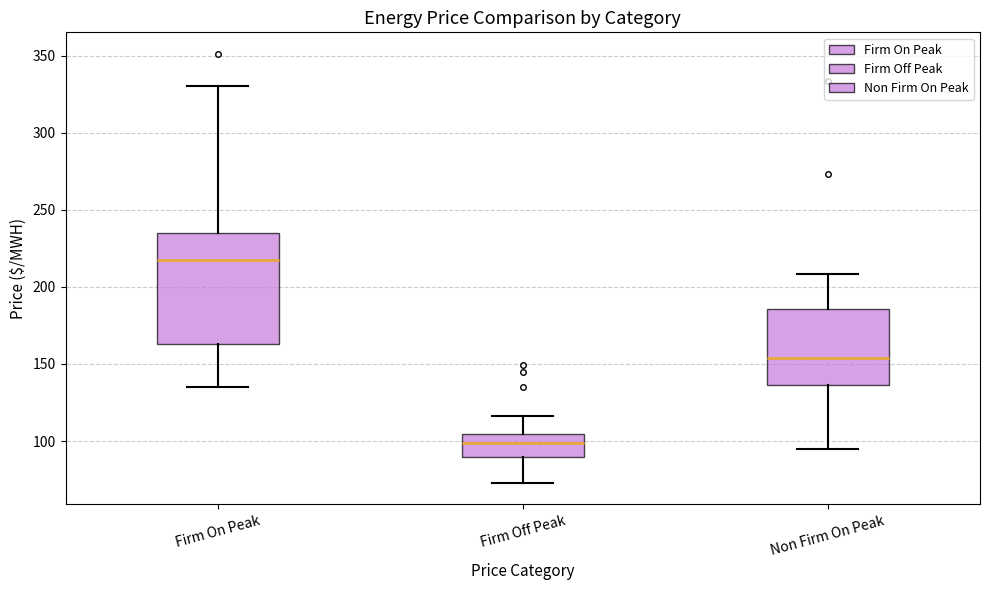

Which box is the tallest, from its lower edge to its upper edge?

Firm On Peak